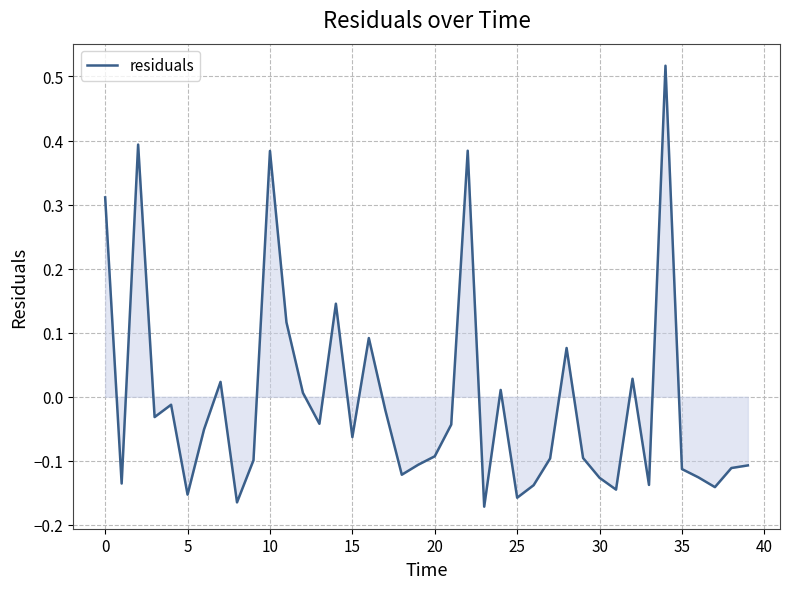

What is the difference between the maximum and minimum values?

0.7